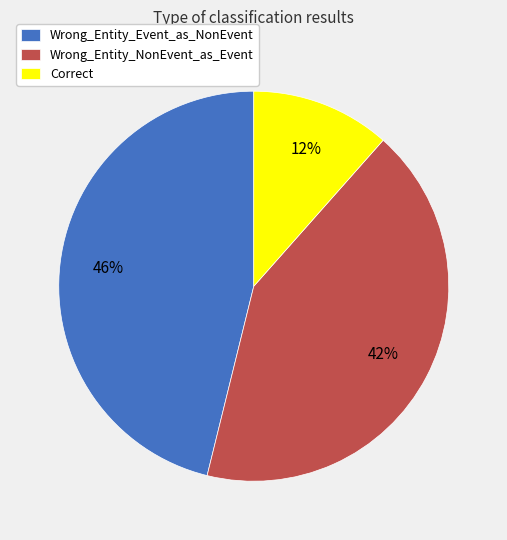

Which category has the smallest portion of the pie?

Correct